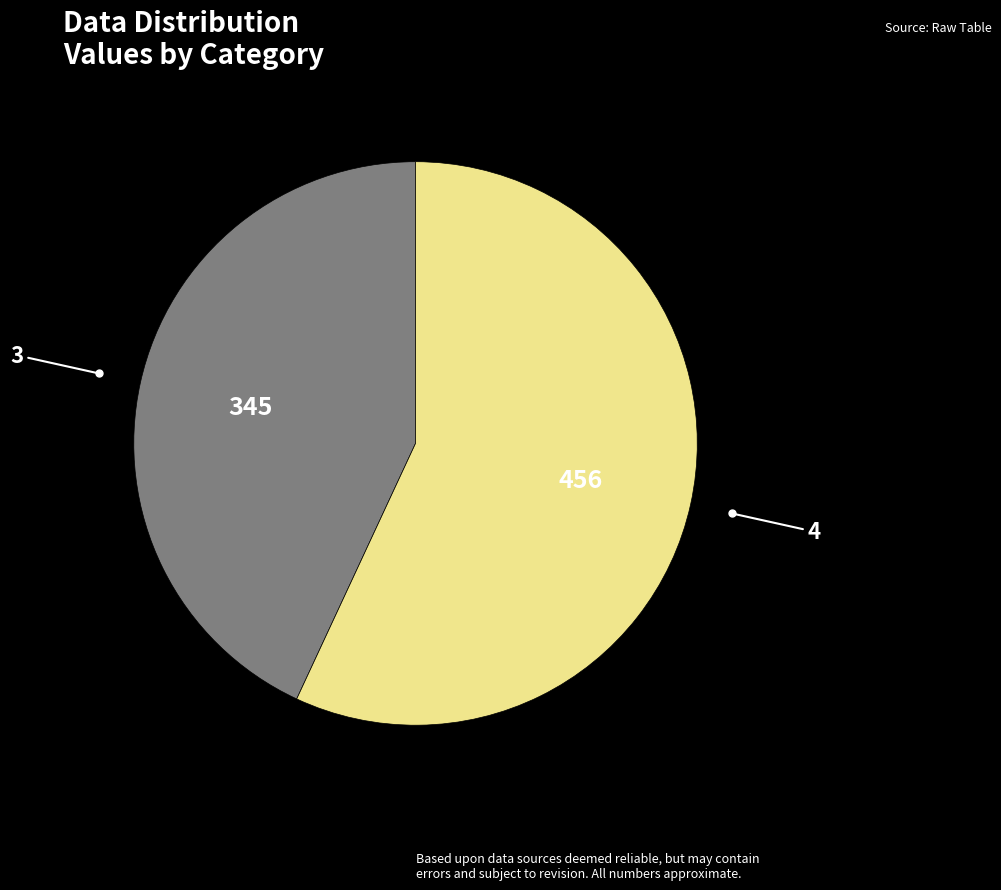

Is there any slice that represents more than half of the pie?

Yes